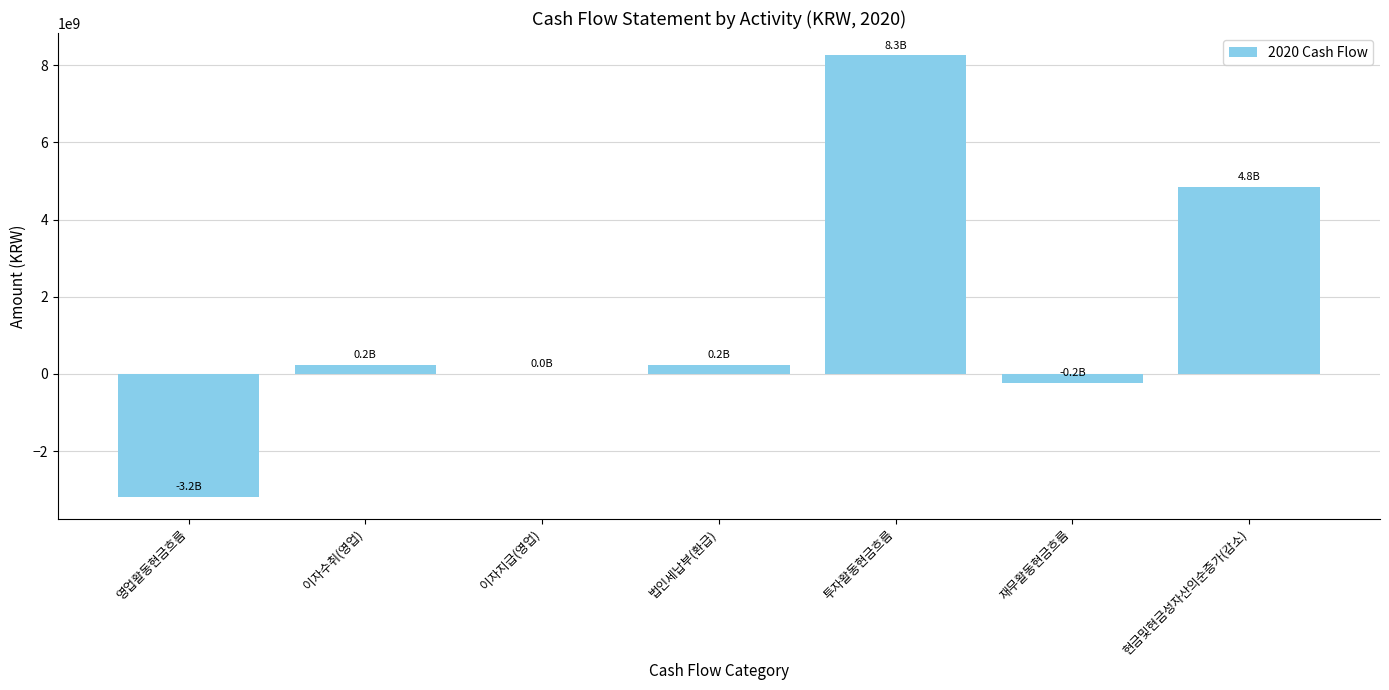

What is the ratio of the value at 법인세납부(환급) to the value at 이자지급(영업)?

21.8